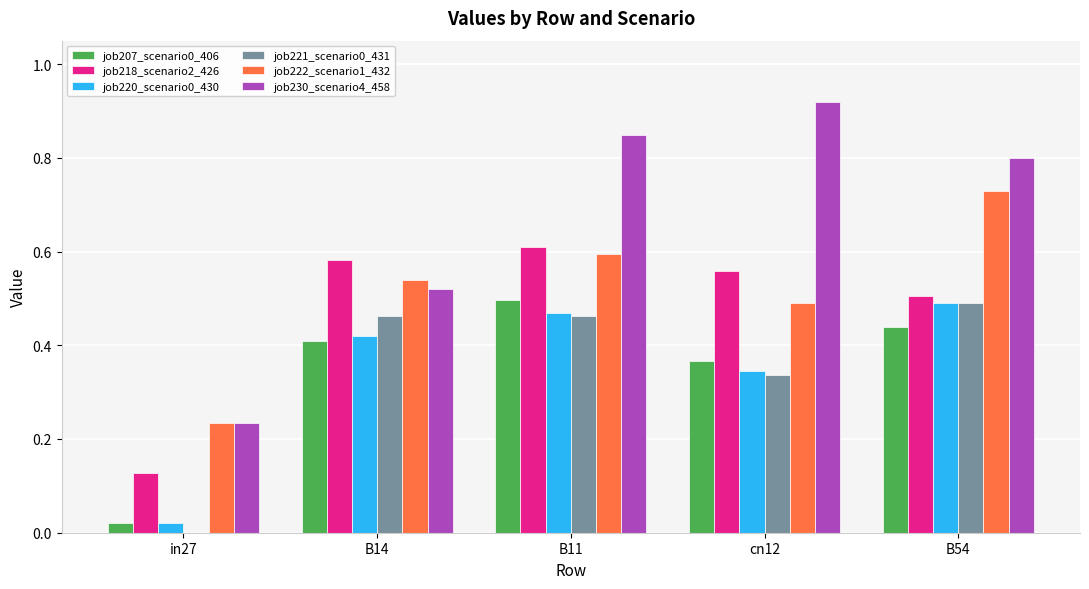

Is the value of job222_scenario1_432 at B11 greater than the value of job218_scenario2_426 at cn12?

Yes